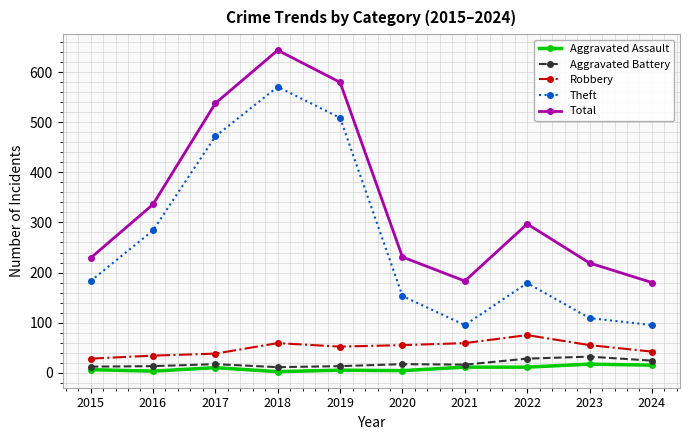

What is the value of the Aggravated Battery point at the 6th from the left?

17